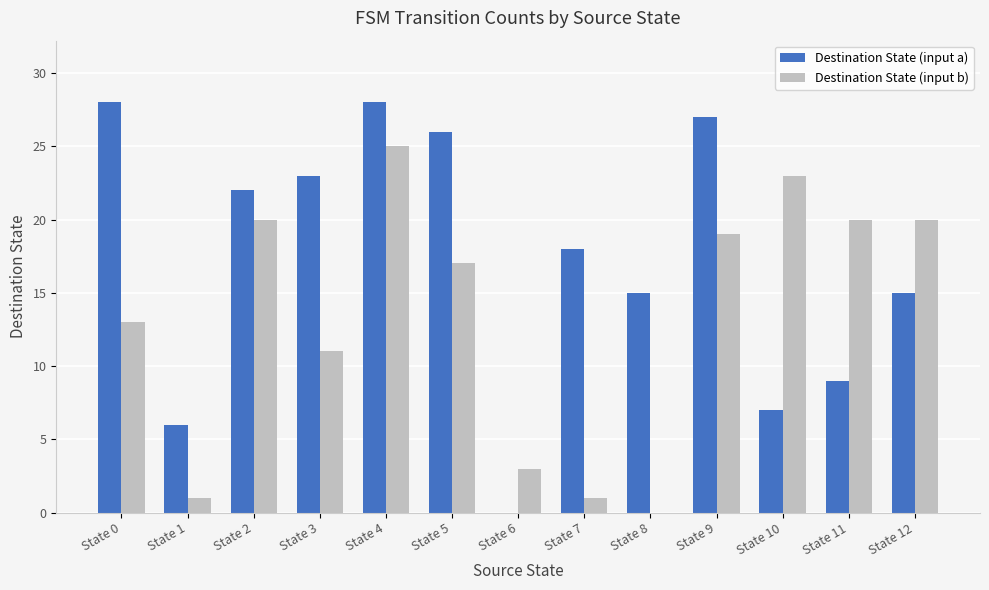

What is the maximum value shown in the chart?

28